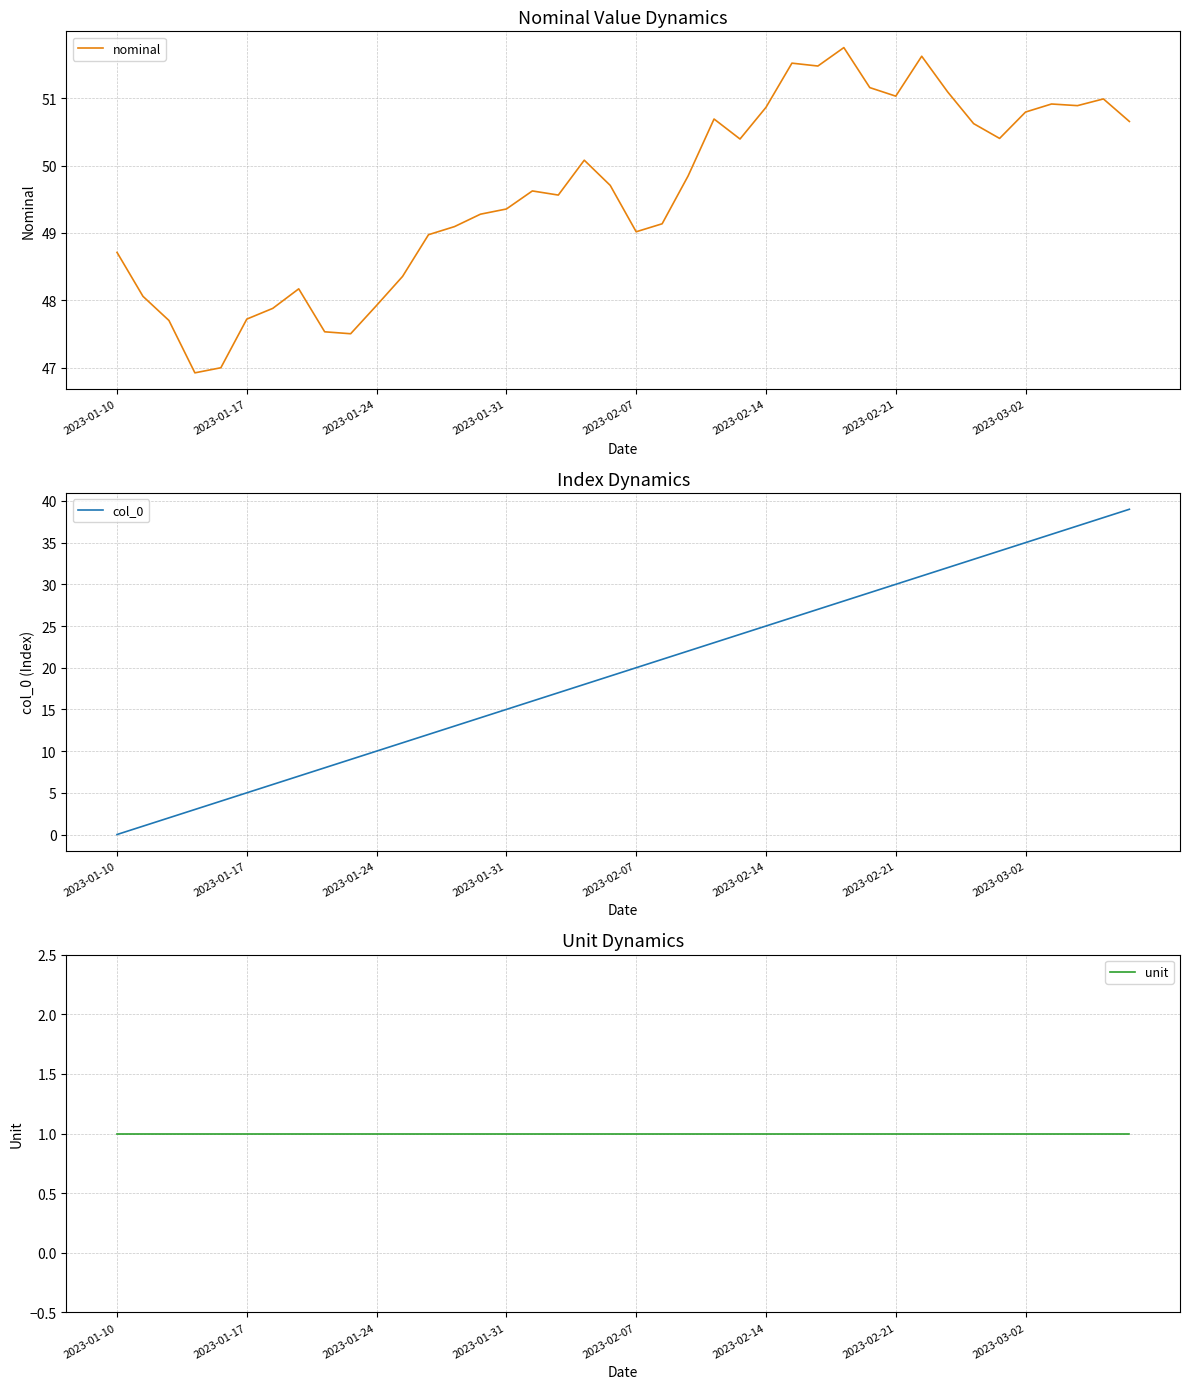

The value of nominal at 2023-02-21 is 51.0. True or false?

True